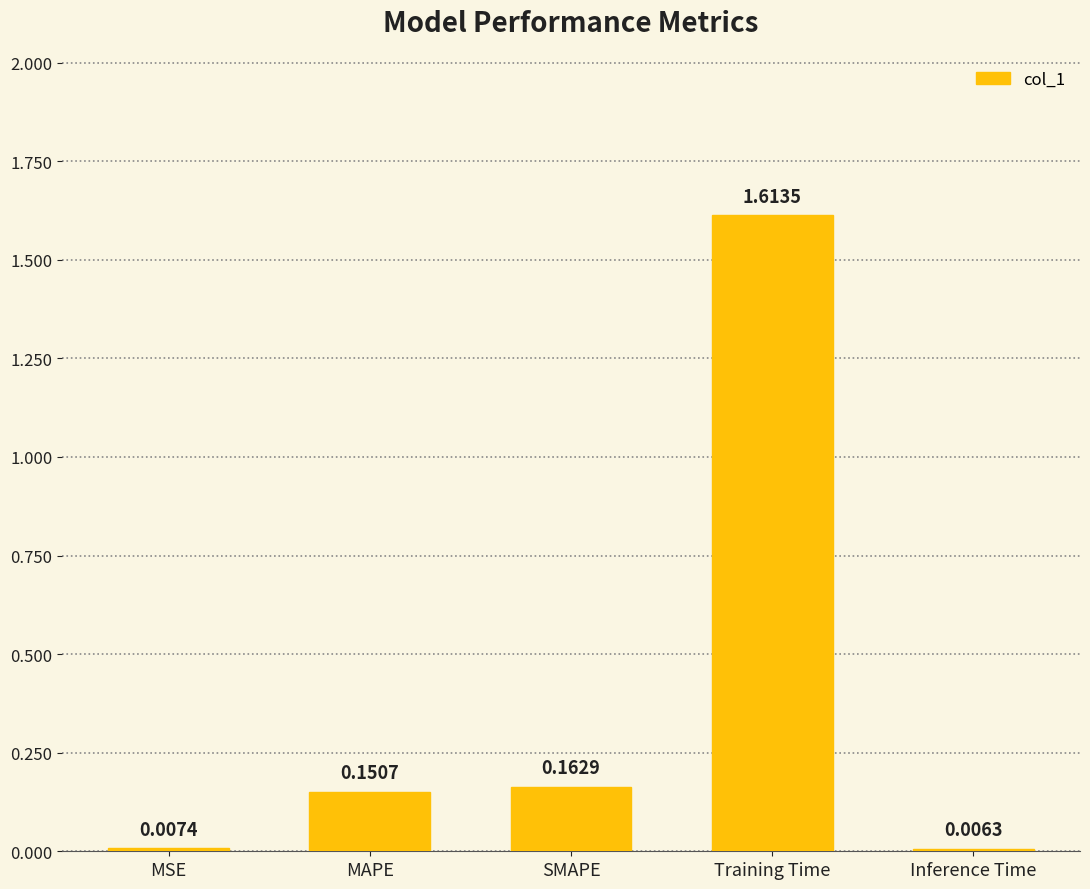

At which label is the value closest to 0?

Inference Time